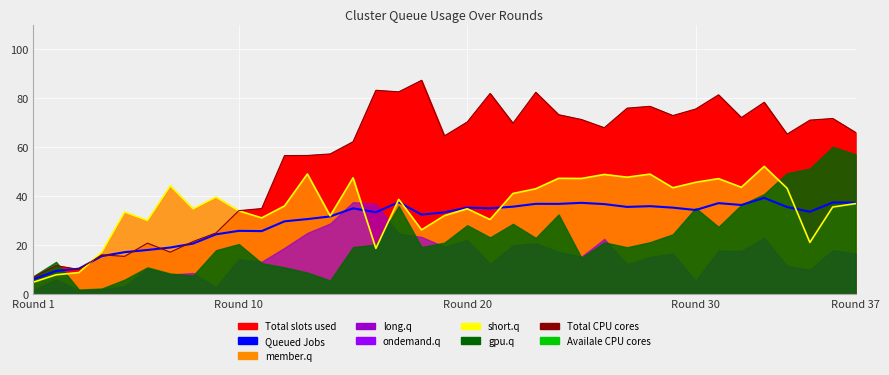

How many lines are shown in the chart?

3